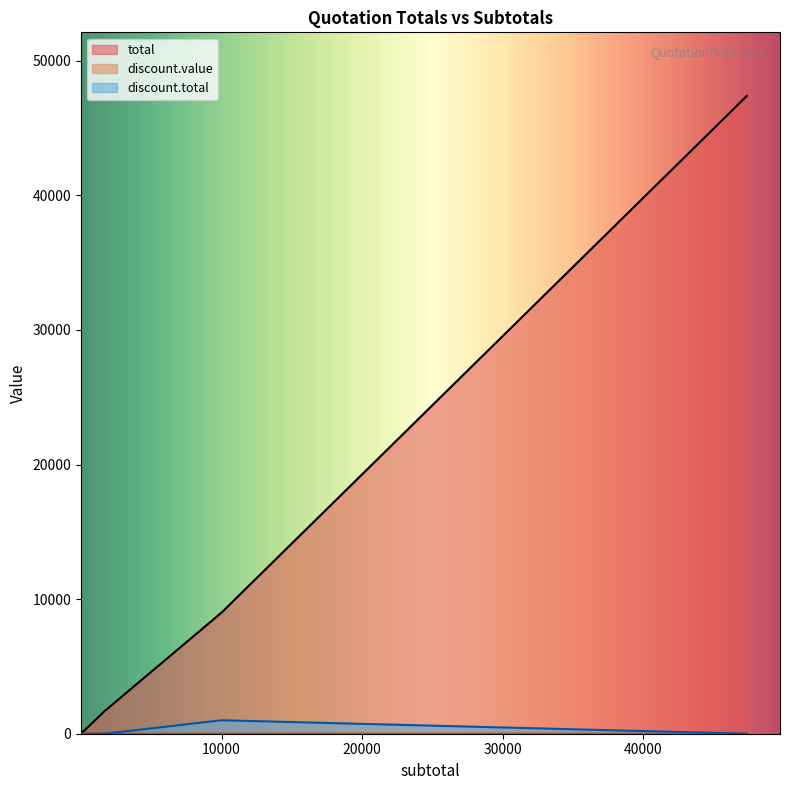

What is the difference between the maximum and minimum values in the discount.value series?

10.0